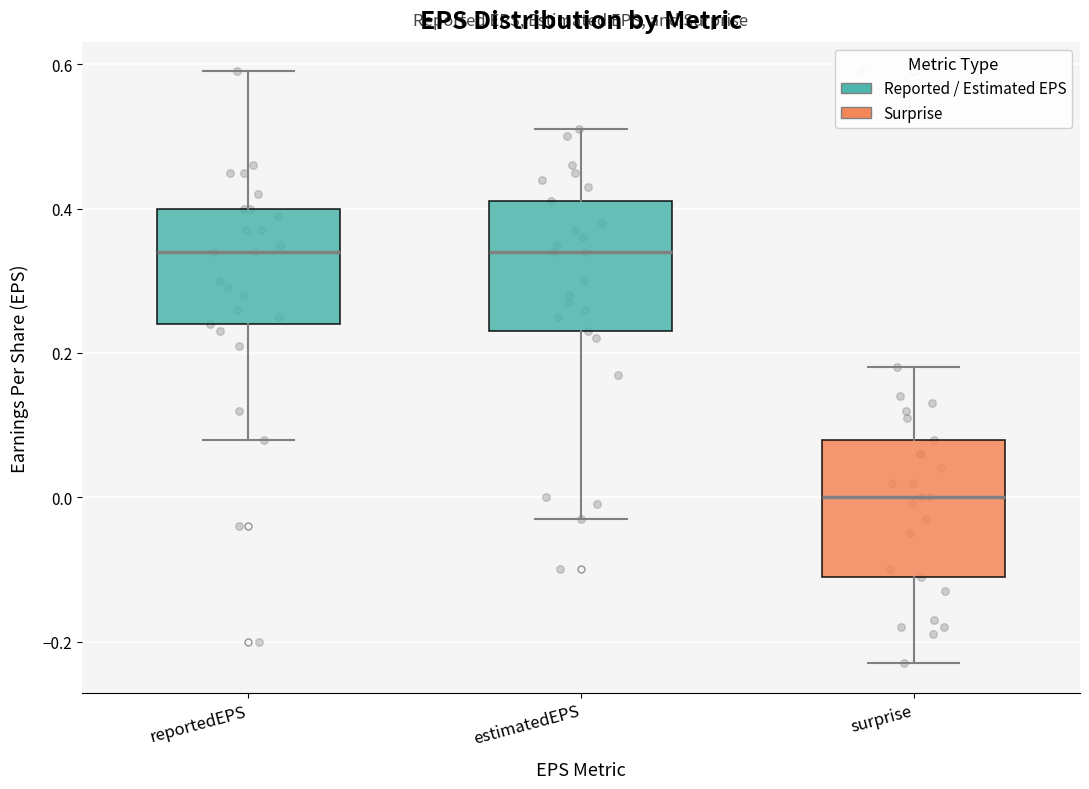

Reading left to right, transcribe this box plot: for each box, give where its median line is, the range the box spans, and where its two whiskers end, as read against the y-axis. The values are not printed on the chart, so give them approximately, as read against the axis.

reportedEPS: median 0.34, box 0.24 to 0.40, whiskers 0.08 to 0.60
estimatedEPS: median 0.34, box 0.24 to 0.42, whiskers -0.02 to 0.52
surprise: median 0.00, box -0.10 to 0.08, whiskers -0.22 to 0.18